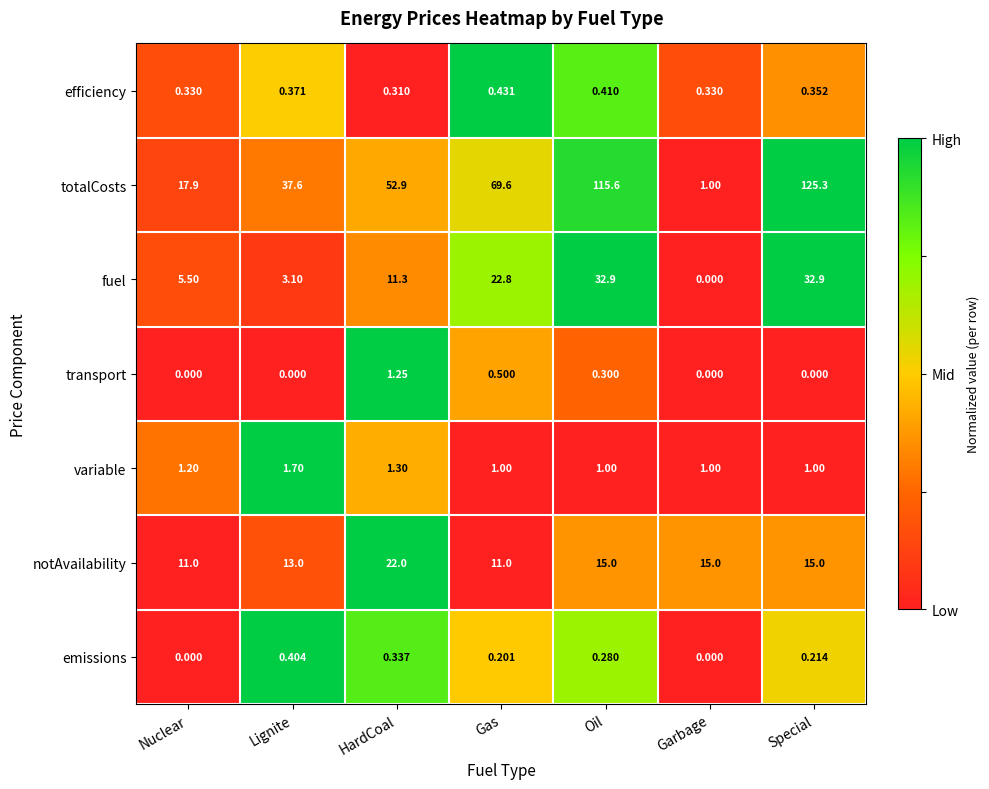

Between Lignite and Garbage, which series saw the biggest shift?

totalCosts